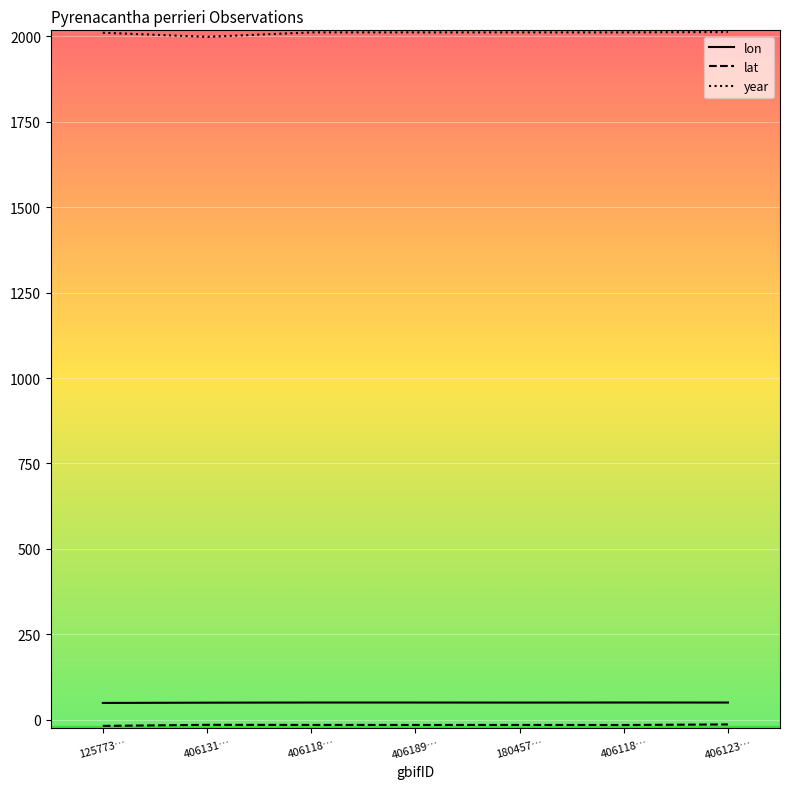

True or false: lon and year intersect in this chart.

False